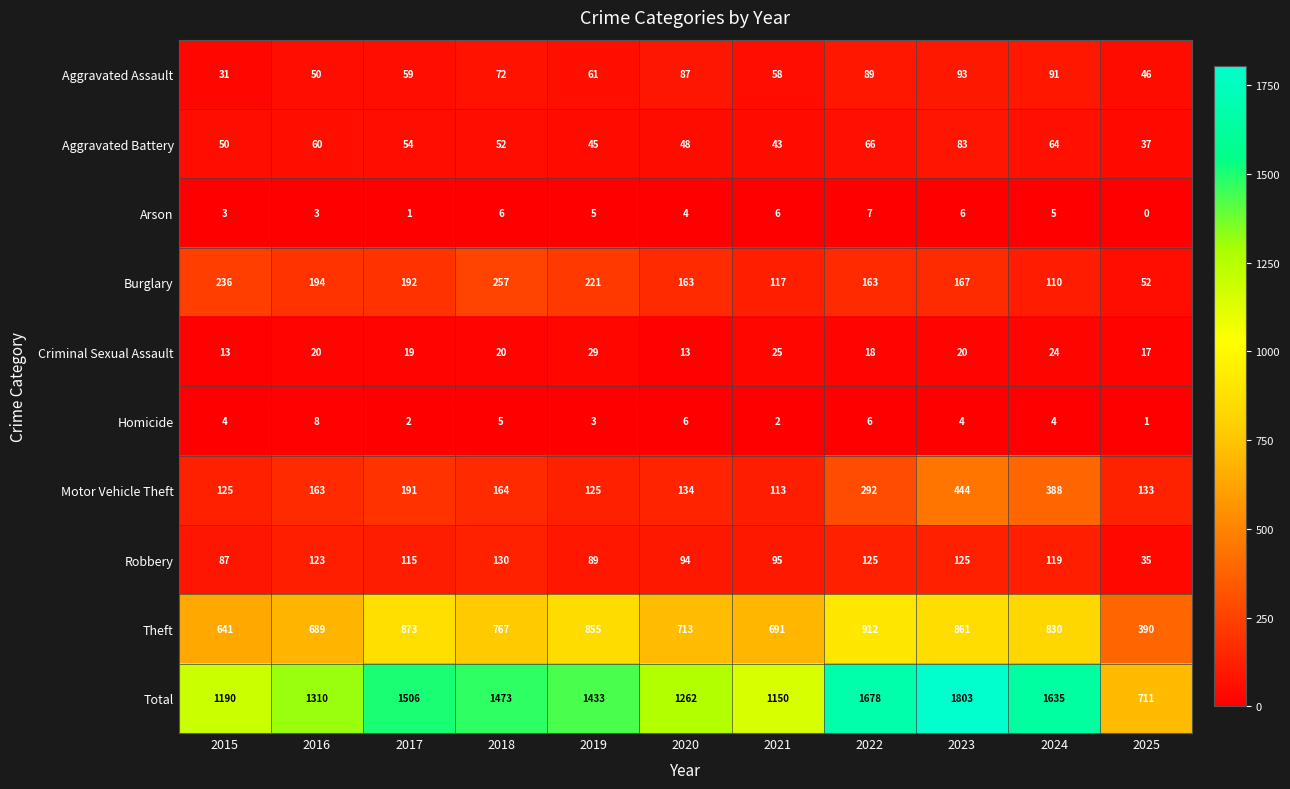

The value of Burglary at 2020 is 237. True or false?

False